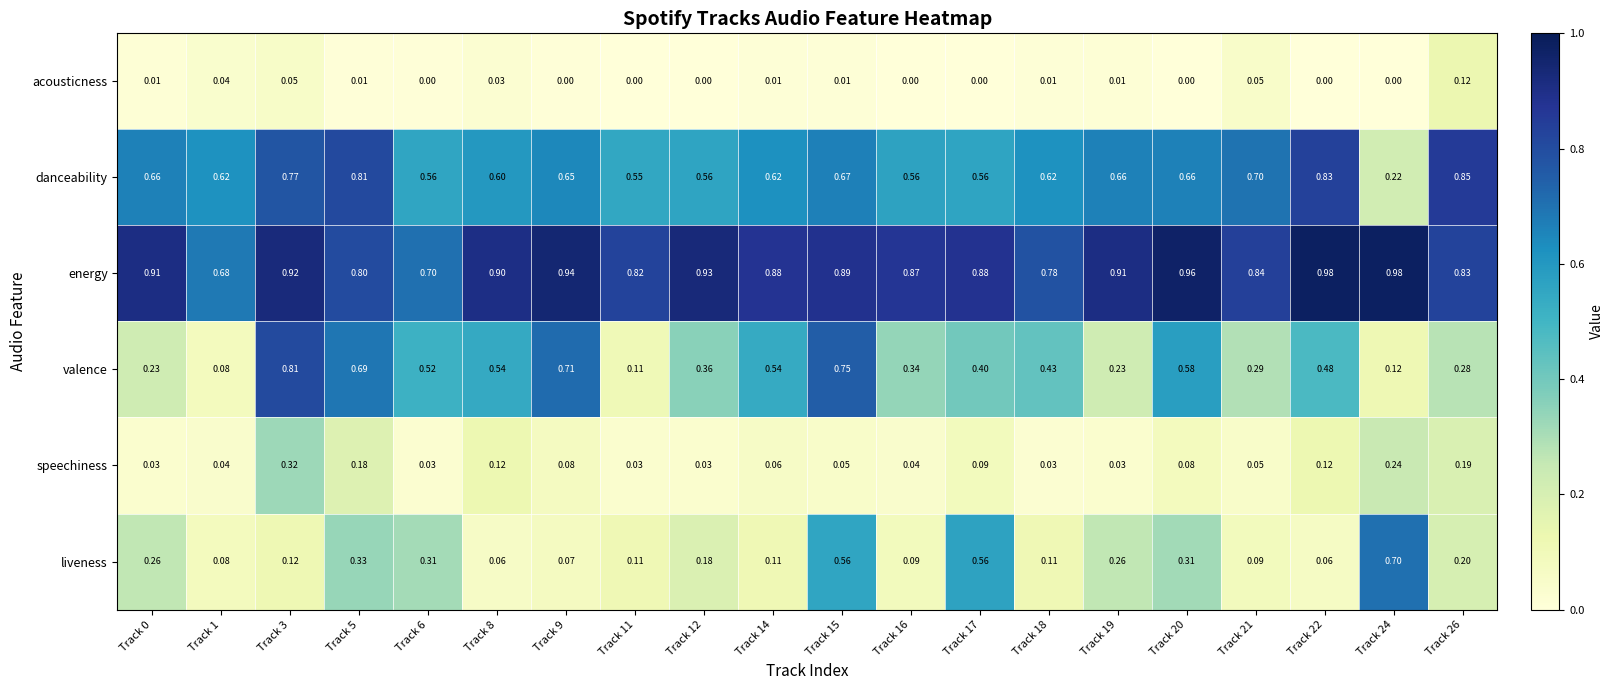

Rank the series by their maximum value, from highest to lowest.

energy, danceability, valence, liveness, speechiness, acousticness